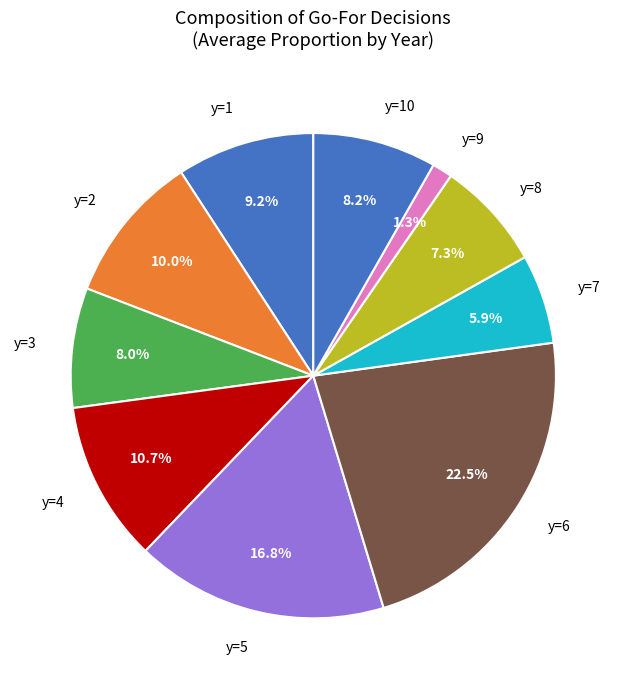

Do y=6 and y=7 together represent more than half of the pie?

No